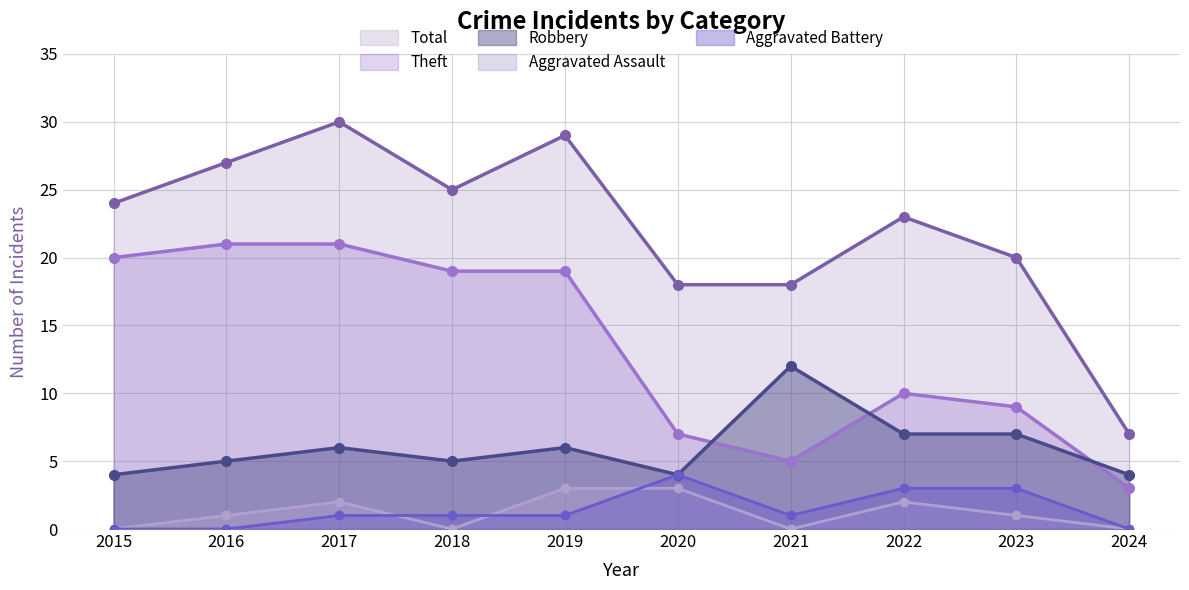

List the series in order of their peak value, highest first.

Total, Theft, Robbery, Aggravated Battery, Aggravated Assault